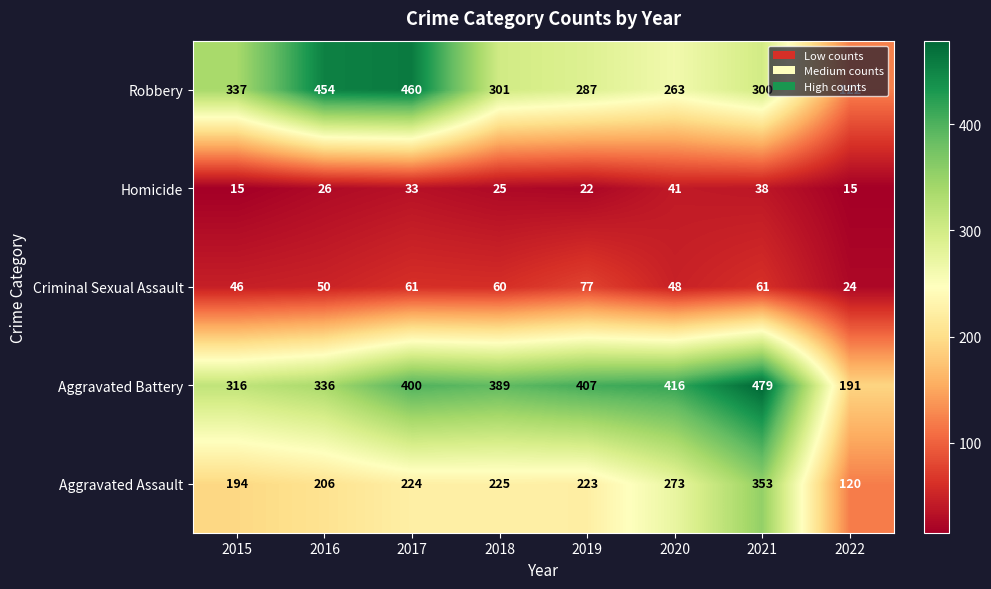

List the labels in order of Robbery value, largest first.

2017, 2016, 2015, 2018, 2021, 2019, 2020, 2022